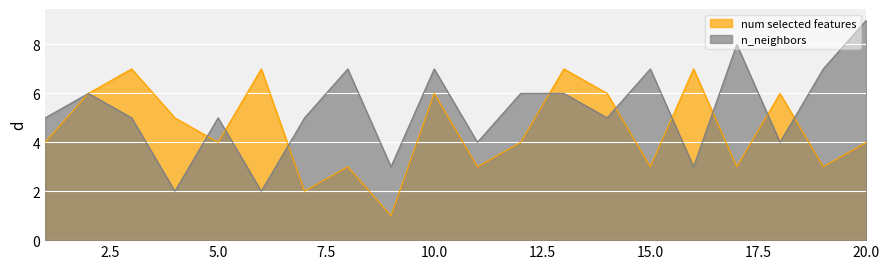

What is the difference between the maximum and minimum values in the num selected features series?

6